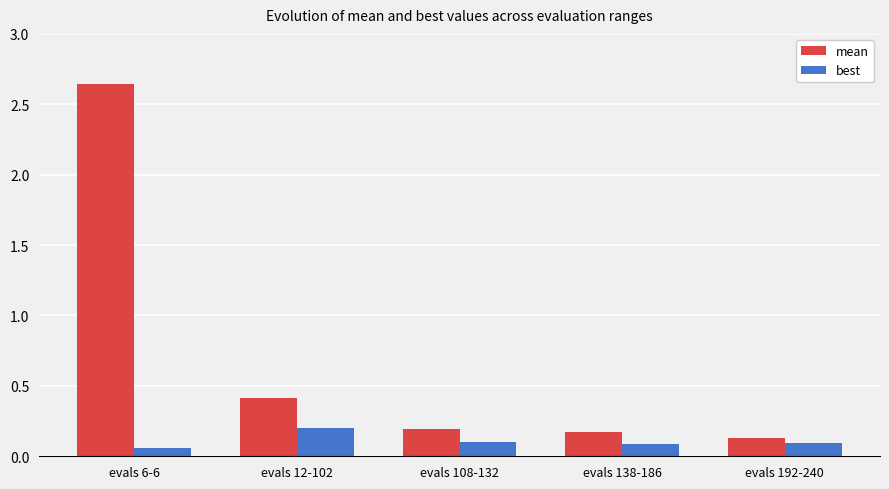

Which series has the widest spread of values?

mean